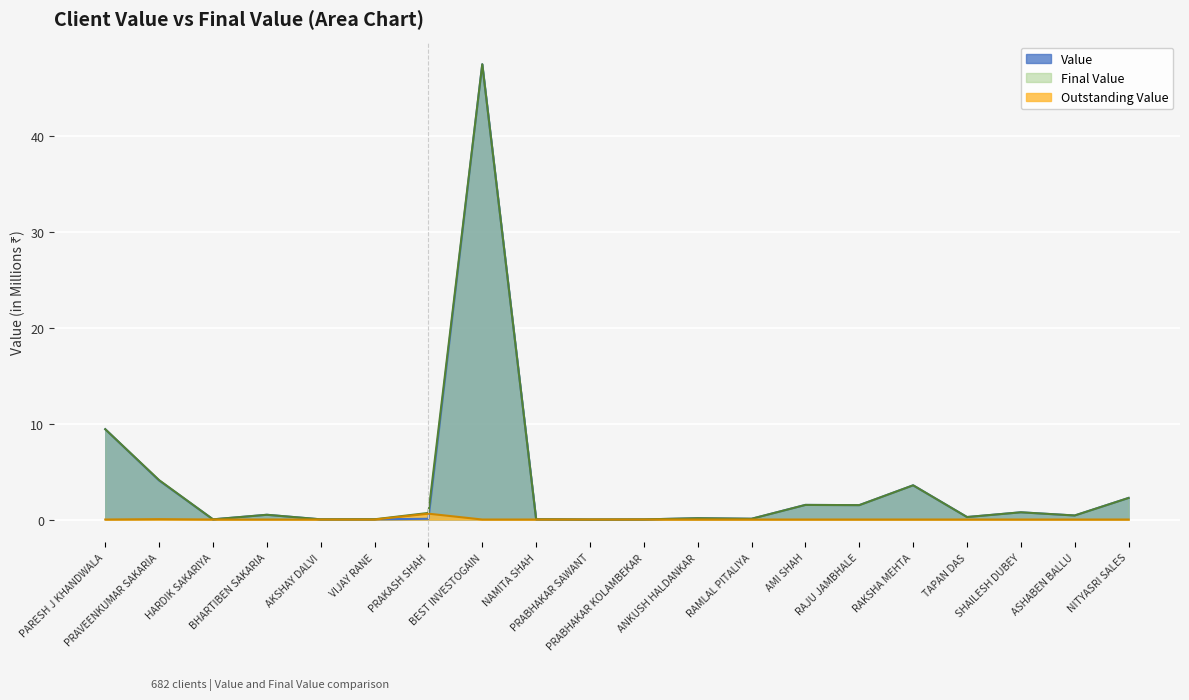

Reading left to right, transcribe all the data shown in this chart.

Value: PARESH J KHANDWALA=9.4	PRAVEENKUMAR SAKARIA=4.1	HARDIK SAKARIYA=0.0	BHARTIBEN SAKARIA=0.5	AKSHAY DALVI=0.0	VIJAY RANE=0.0	PRAKASH SHAH=0.1	BEST INVESTOGAIN=47.5	NAMITA SHAH=0.0	PRABHAKAR SAWANT=0.0	PRABHAKAR KOLAMBEKAR=0.0	ANKUSH HALDANKAR=0.1	RAMLAL PITALIYA=0.1	AMI SHAH=1.5	RAJU JAMBHALE=1.5	RAKSHA MEHTA=3.6	TAPAN DAS=0.3	SHAILESH DUBEY=0.8	ASHABEN BALLU=0.4	NITYASRI SALES=2.3
Final Value: PARESH J KHANDWALA=9.4	PRAVEENKUMAR SAKARIA=4.1	HARDIK SAKARIYA=0.0	BHARTIBEN SAKARIA=0.5	AKSHAY DALVI=0.0	VIJAY RANE=0.0	PRAKASH SHAH=0.7	BEST INVESTOGAIN=47.5	NAMITA SHAH=0.0	PRABHAKAR SAWANT=0.0	PRABHAKAR KOLAMBEKAR=0.0	ANKUSH HALDANKAR=0.1	RAMLAL PITALIYA=0.1	AMI SHAH=1.5	RAJU JAMBHALE=1.5	RAKSHA MEHTA=3.6	TAPAN DAS=0.3	SHAILESH DUBEY=0.8	ASHABEN BALLU=0.4	NITYASRI SALES=2.3